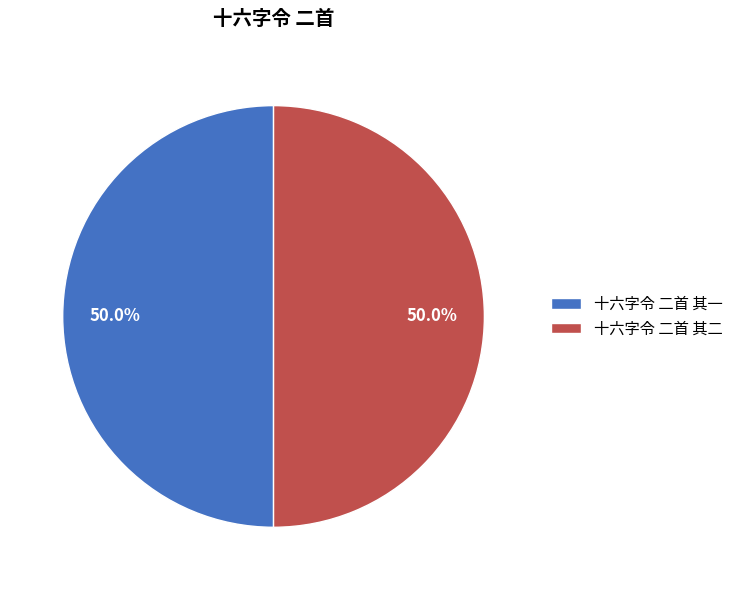

What percentage is NOT represented by 十六字令 二首 其二?

50.0%